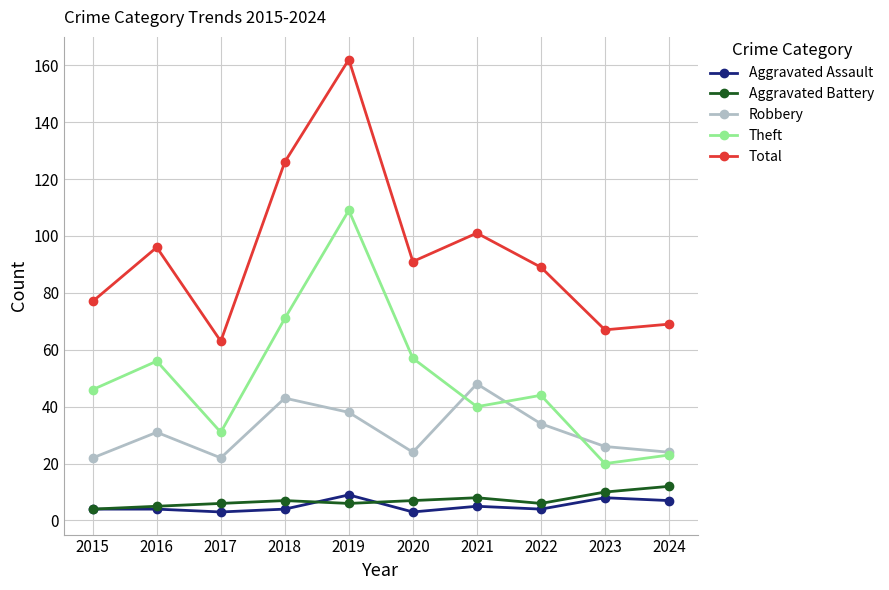

True or false: Theft and Aggravated Battery cross at least once.

False